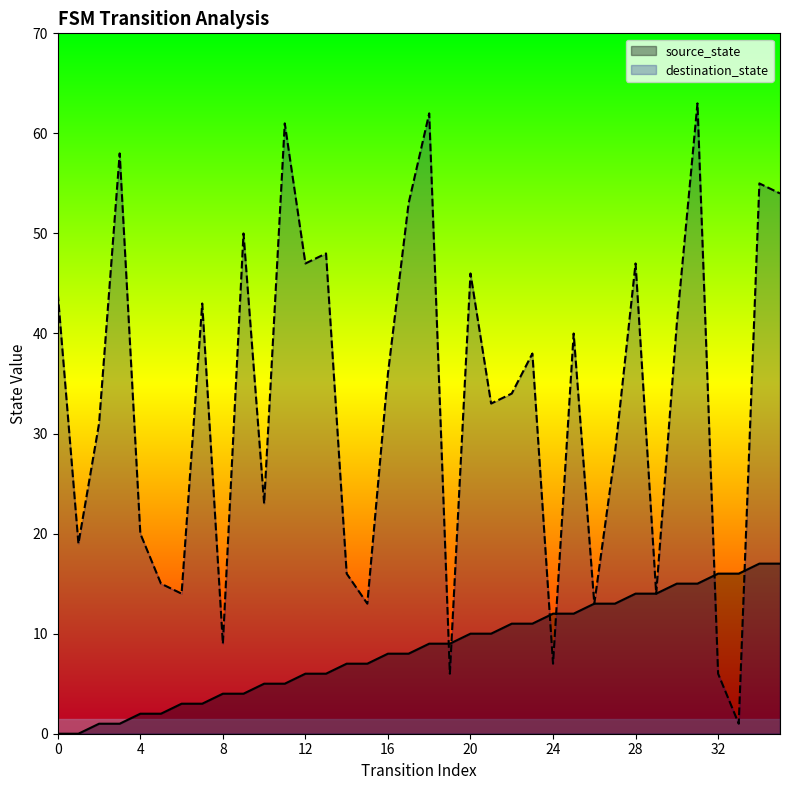

Reading left to right, list all the values displayed in this chart.

source_state: 0	0	1	1	2	2	3	3	4	4	5	5	6	6	7	7	8	8	9	9	10	10	11	11	12	12	13	13	14	14	15	15	16	16	17	17
destination_state: 44	19	31	58	20	15	14	43	9	50	23	61	47	48	16	13	36	53	62	6	46	33	34	38	7	40	13	28	47	14	41	63	6	1	55	54